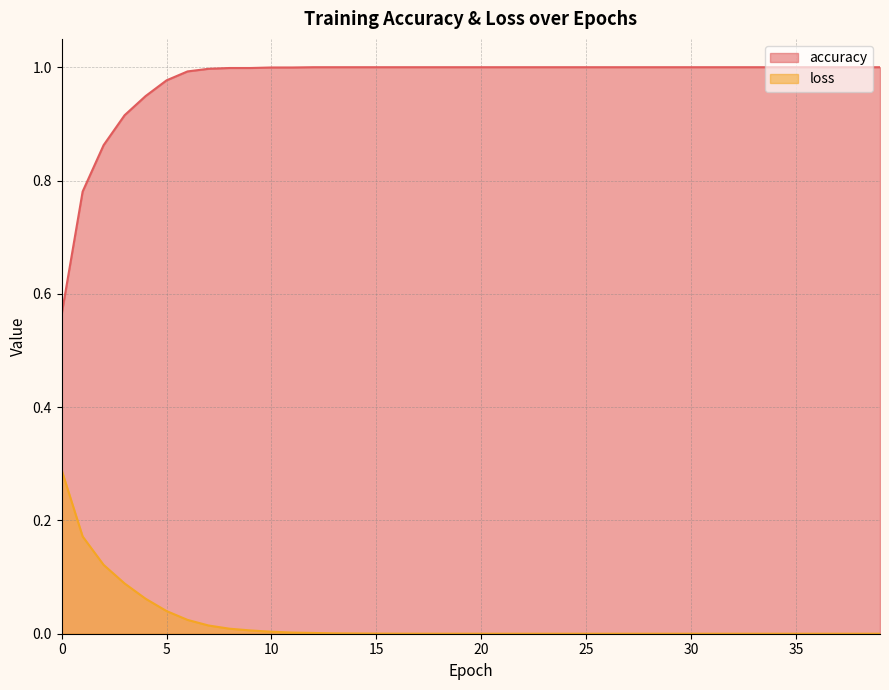

Reading left to right, list all the values displayed in this chart.

accuracy: 0.6	0.8	0.9	0.9	0.9	1.0	1.0	1.0	1.0	1.0	1.0	1.0	1.0	1.0	1.0	1.0	1.0	1.0	1.0	1.0	1.0	1.0	1.0	1.0	1.0	1.0	1.0	1.0	1.0	1.0	1.0	1.0	1.0	1.0	1.0	1.0	1.0	1.0	1.0	1.0
loss: 0.3	0.2	0.1	0.1	0.1	0.0	0.0	0.0	0.0	0.0	0.0	0.0	0.0	0.0	0.0	0.0	0.0	0.0	0.0	0.0	0.0	0.0	0.0	0.0	0.0	0.0	0.0	0.0	0.0	0.0	0.0	0.0	0.0	0.0	0.0	0.0	0.0	0.0	0.0	0.0